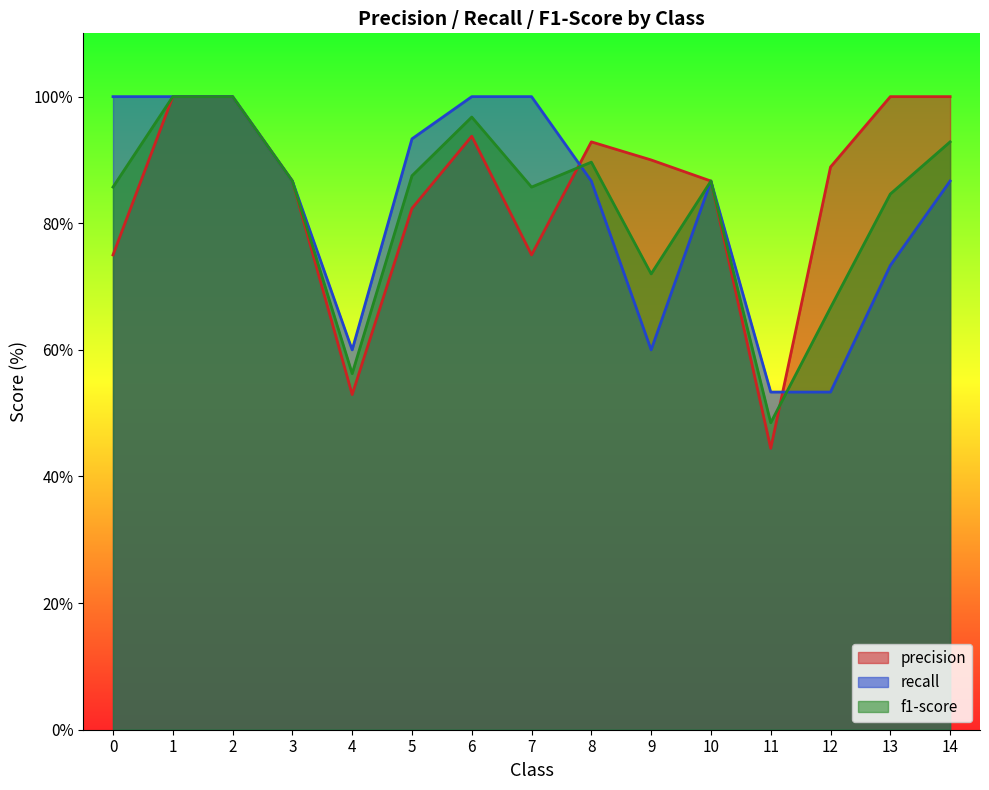

Is it true that f1-score equals 100.0 at 1?

True